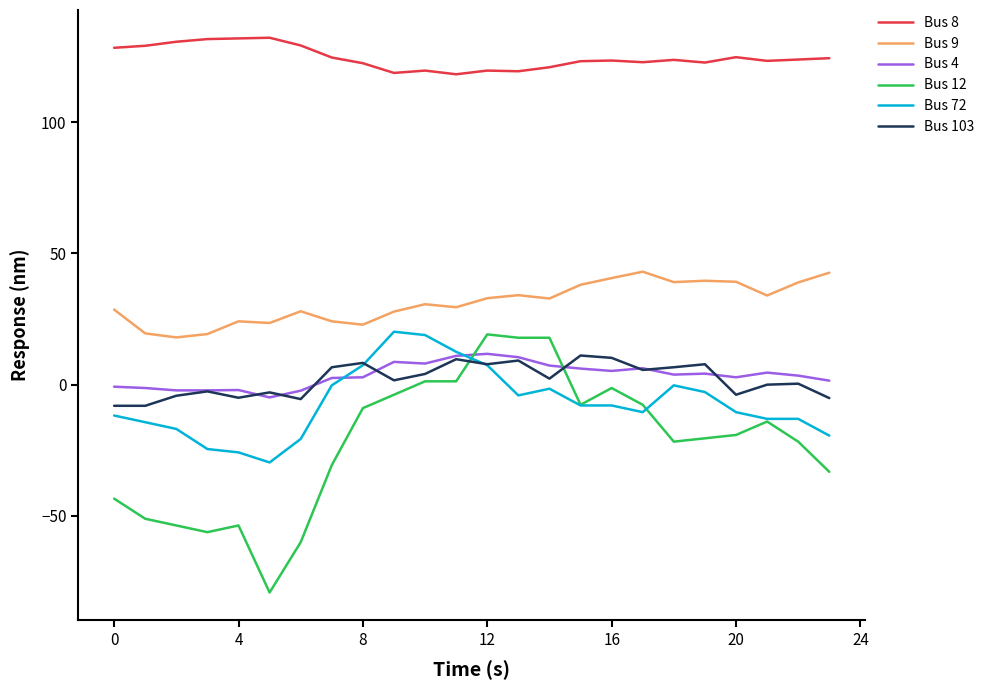

At how many categories does at least one series exceed 53?

24